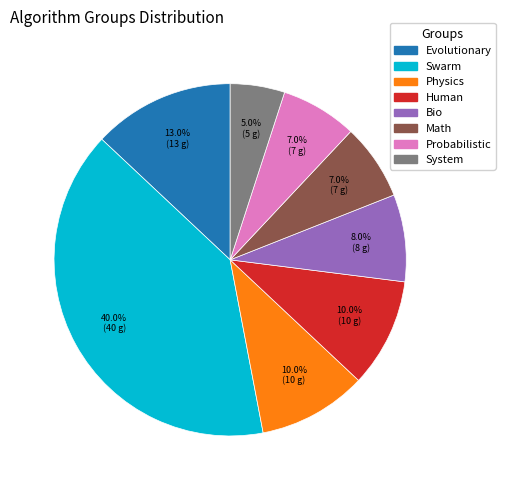

To the nearest percent, what is the difference between the largest and smallest slice percentages?

35%